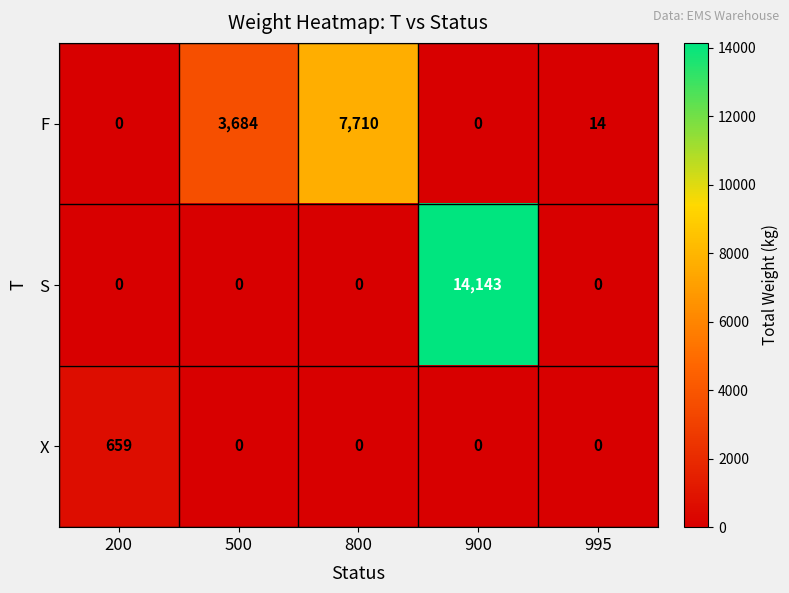

Which series has the largest total across all categories?

S